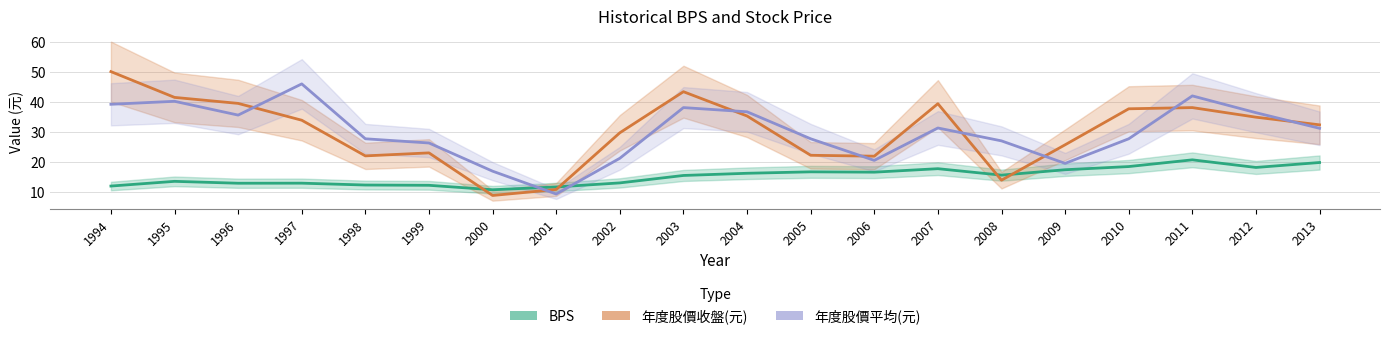

Which series has the largest range (max minus min)?

年度股價收盤(元)